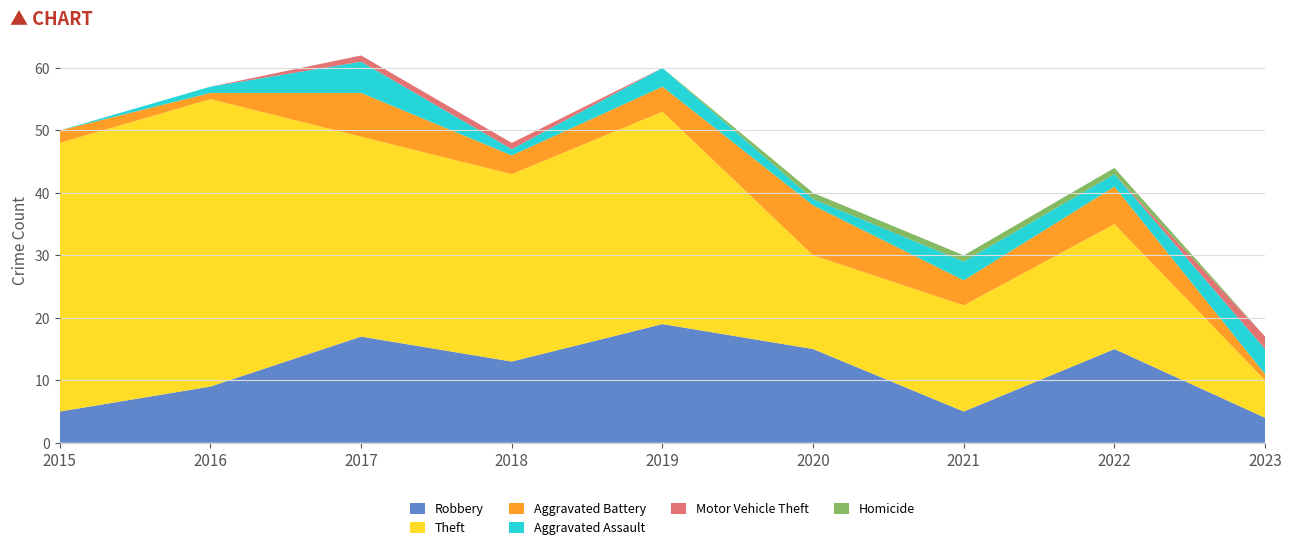

Reading left to right, transcribe all the data shown in this chart.

Robbery: 2015=5	2016=9	2017=17	2018=13	2019=19	2020=15	2021=5	2022=15	2023=4
Theft: 2015=43	2016=46	2017=32	2018=30	2019=34	2020=15	2021=17	2022=20	2023=6
Aggravated Battery: 2015=2	2016=1	2017=7	2018=3	2019=4	2020=8	2021=4	2022=6	2023=1
Aggravated Assault: 2015=0	2016=1	2017=5	2018=1	2019=3	2020=1	2021=3	2022=2	2023=4
Motor Vehicle Theft: 2015=0	2016=0	2017=1	2018=1	2019=0	2020=0	2021=0	2022=0	2023=2
Homicide: 2015=0	2016=0	2017=0	2018=0	2019=0	2020=1	2021=1	2022=1	2023=0